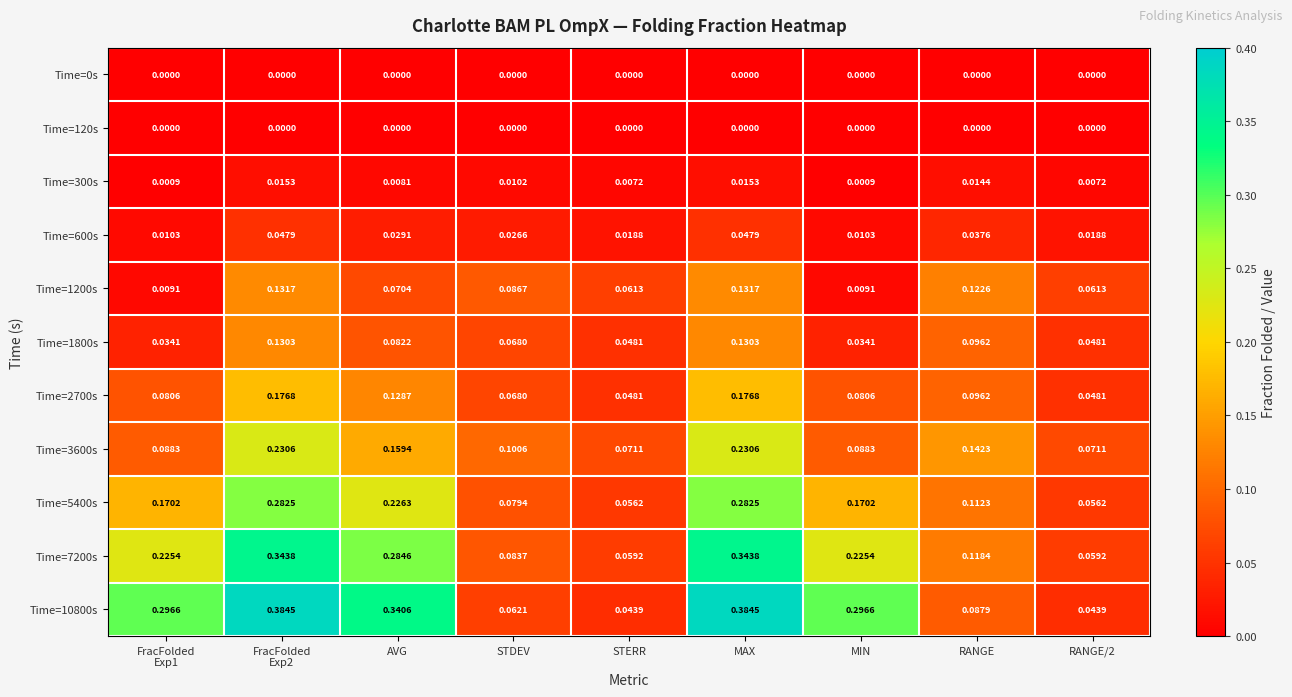

Is the value of Time=5400s at STERR greater than the value of Time=1200s at STERR?

No